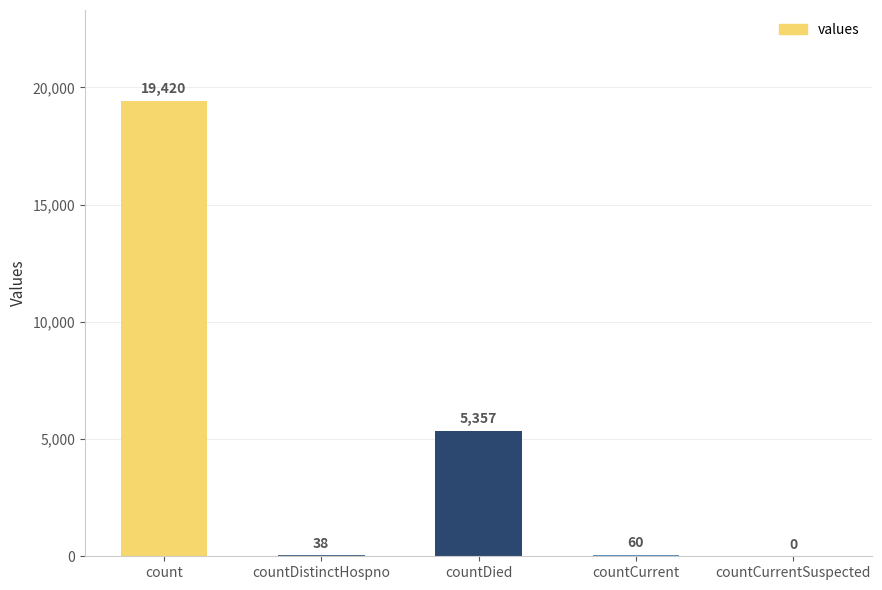

What is the change in value from countDistinctHospno to countCurrent?

+22